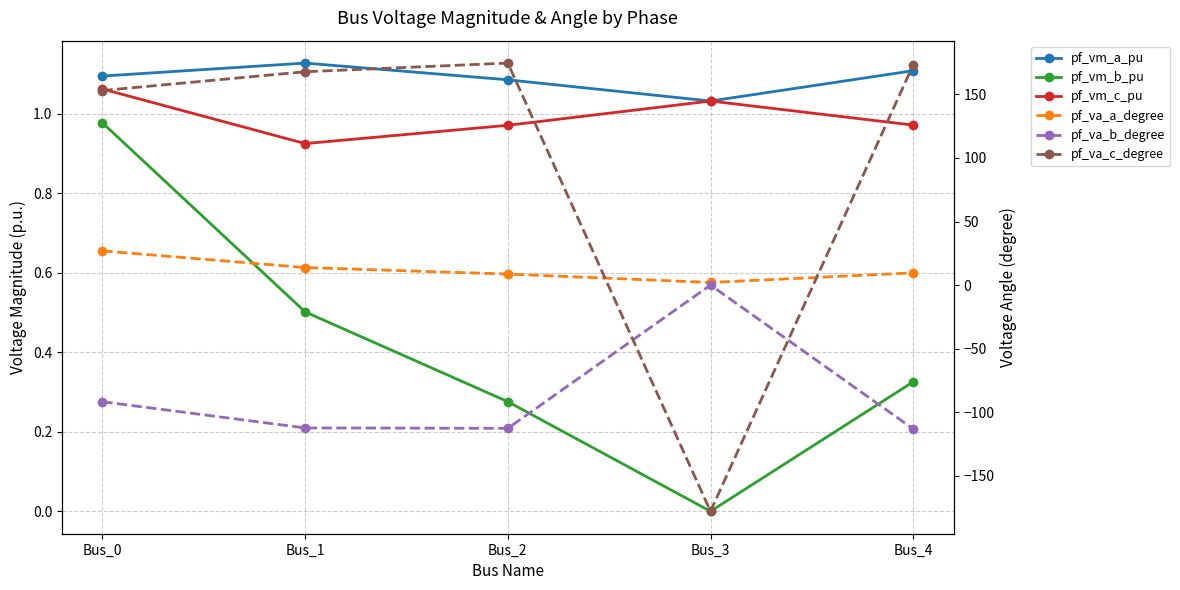

What is the maximum value shown in the chart?

174.6